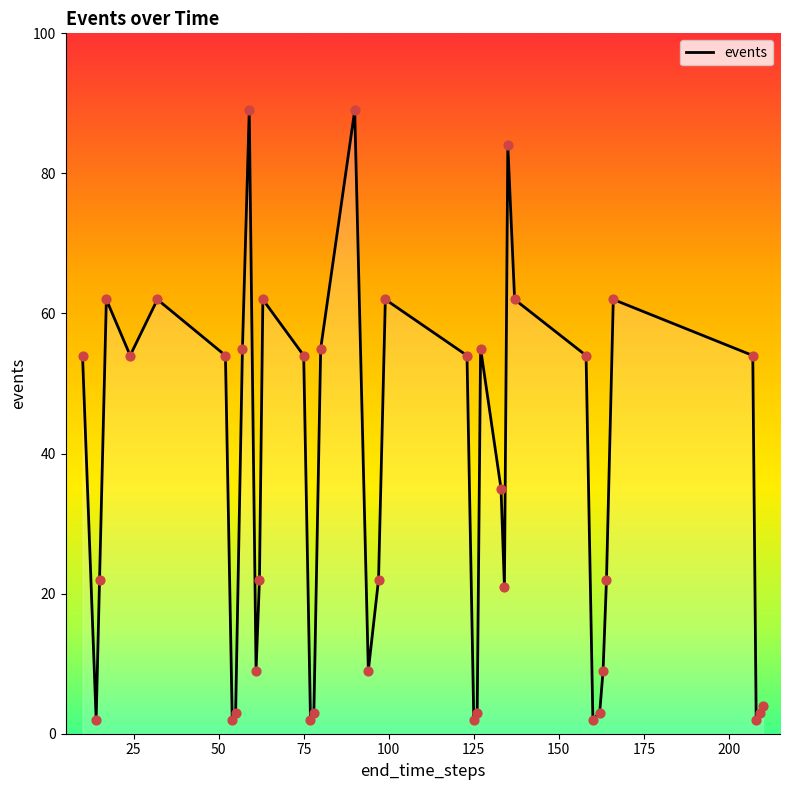

What is the greatest value displayed?

89